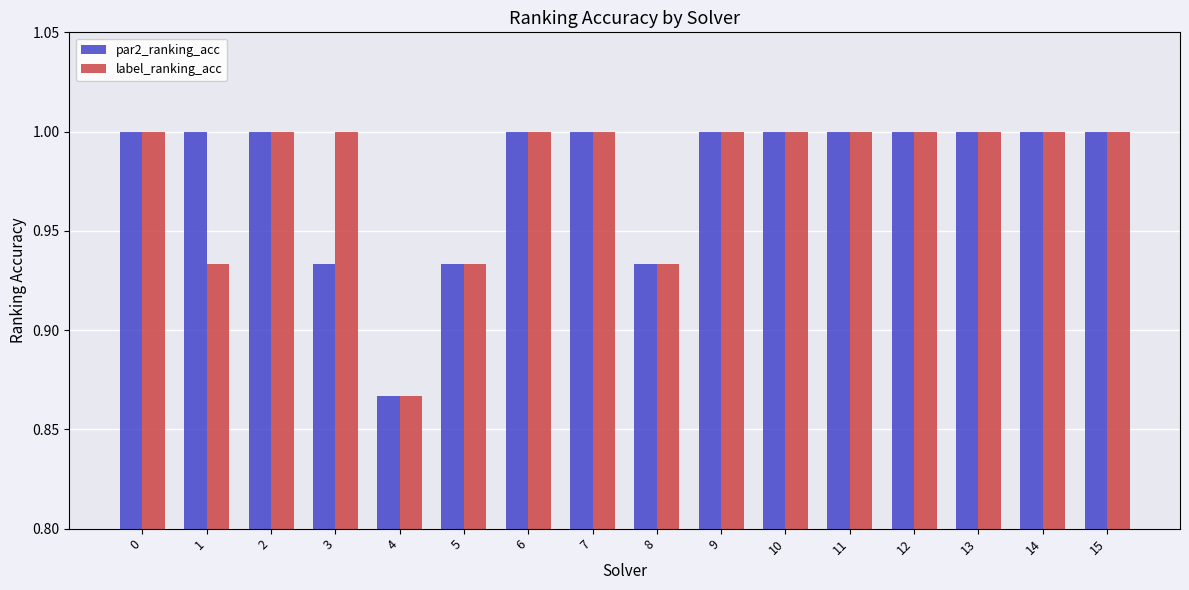

At how many categories does at least one series exceed 0?

16